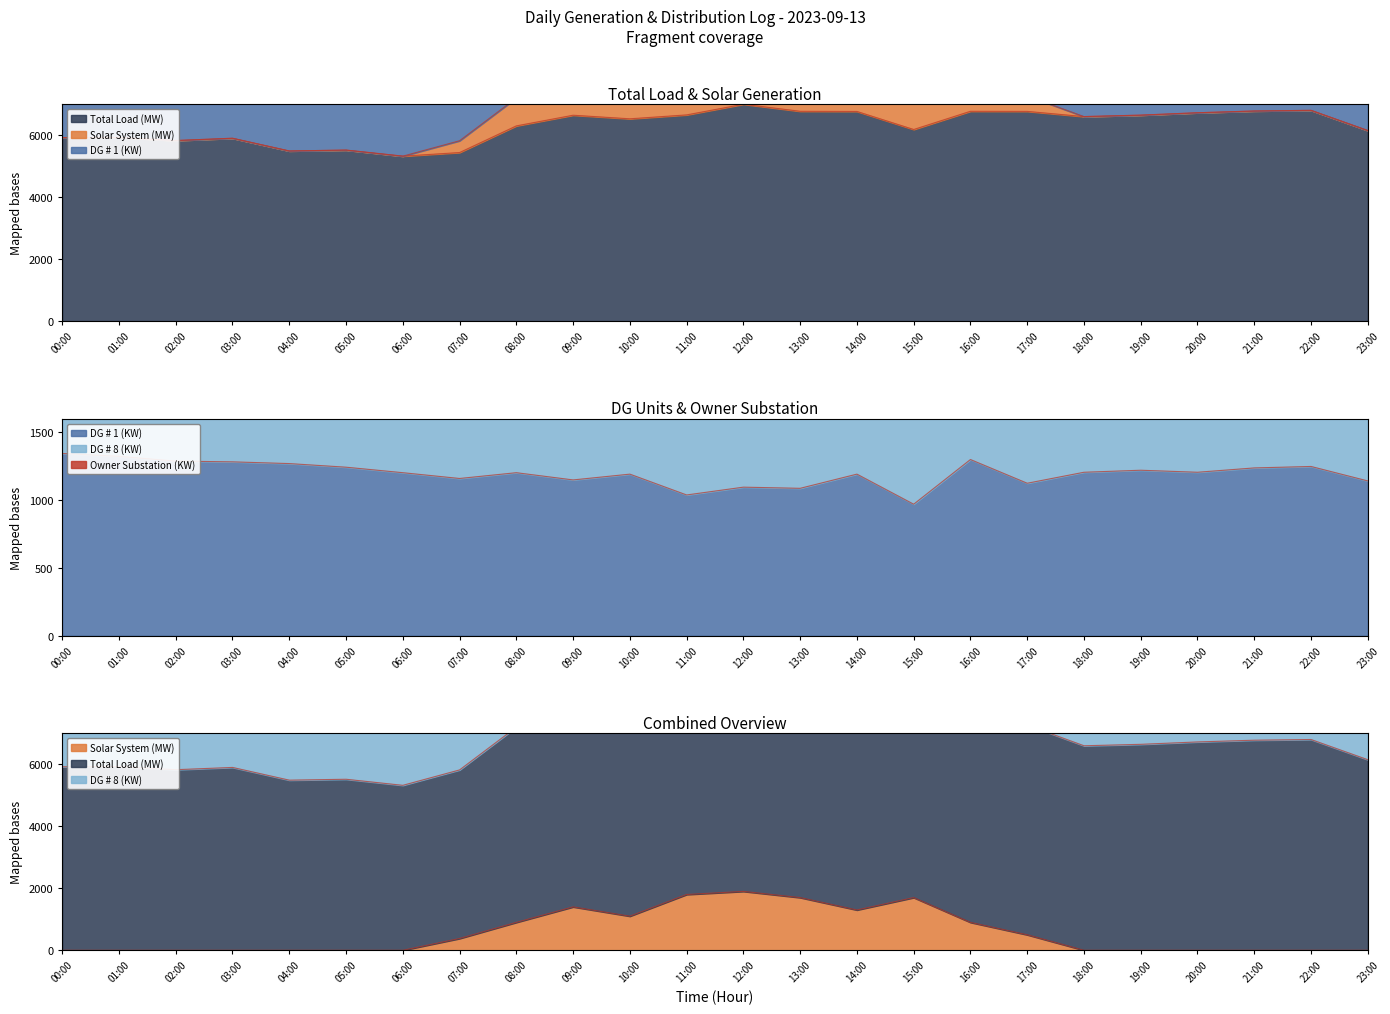

What is the sum of all DG # 8 (KW) values?

57771.7